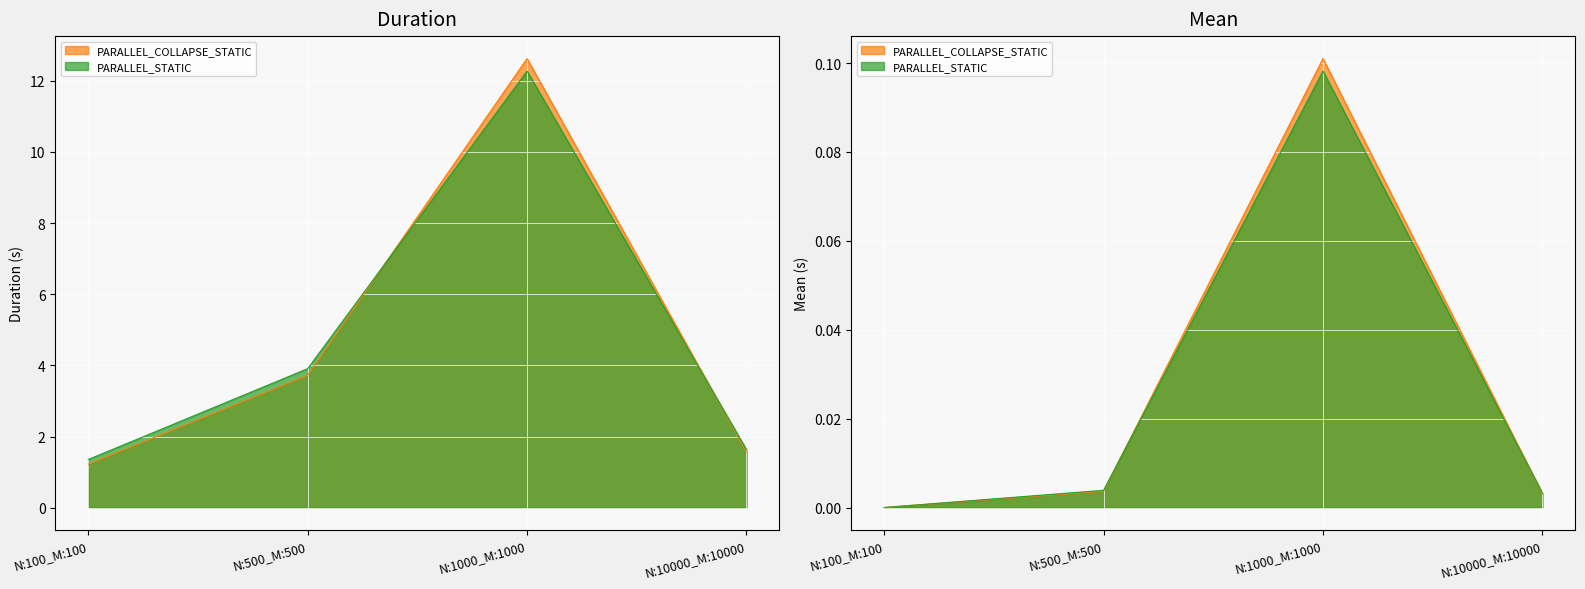

What is the sum of the PARALLEL_STATIC values at N:10000_M:10000 and N:1000_M:1000?

0.1